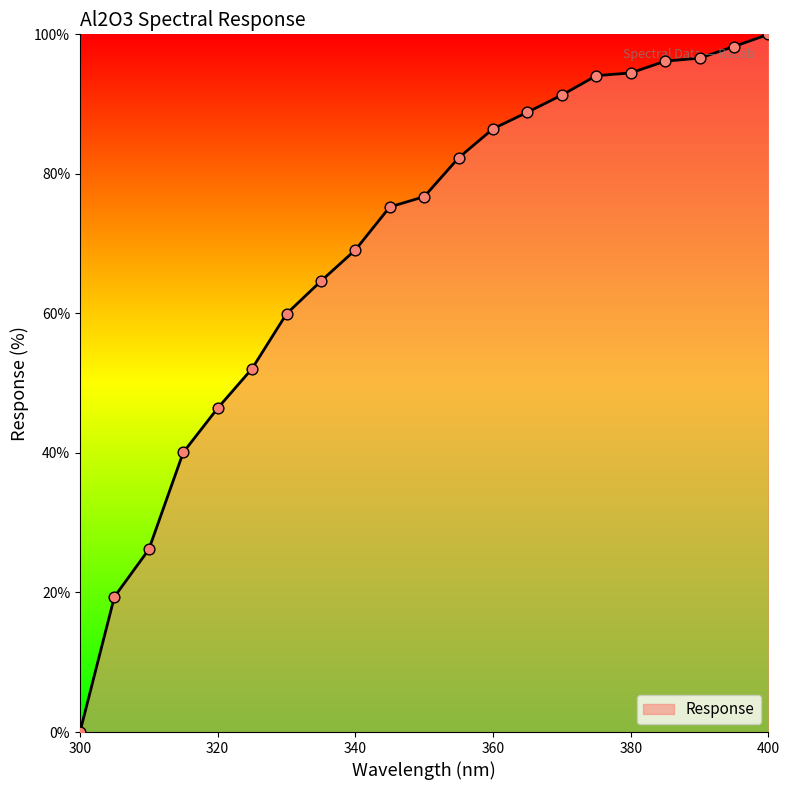

What is the greatest value displayed?

100.0